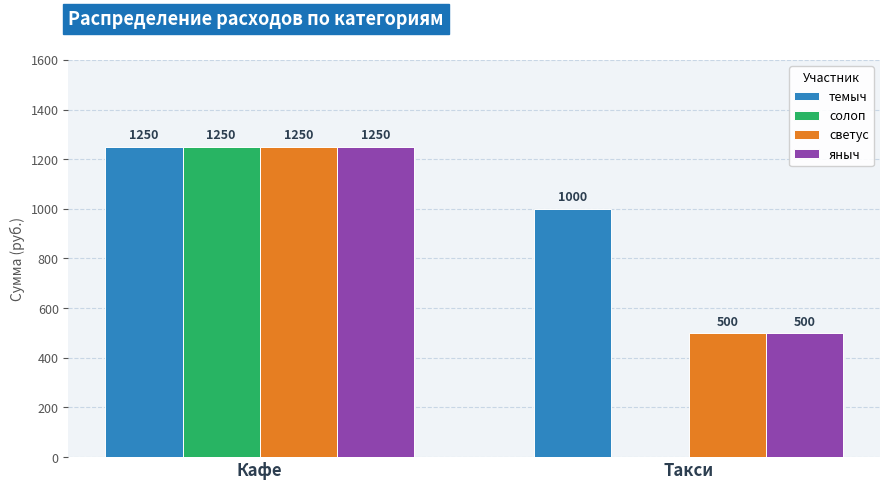

What is the spread (max minus min) of values at Такси?

1000